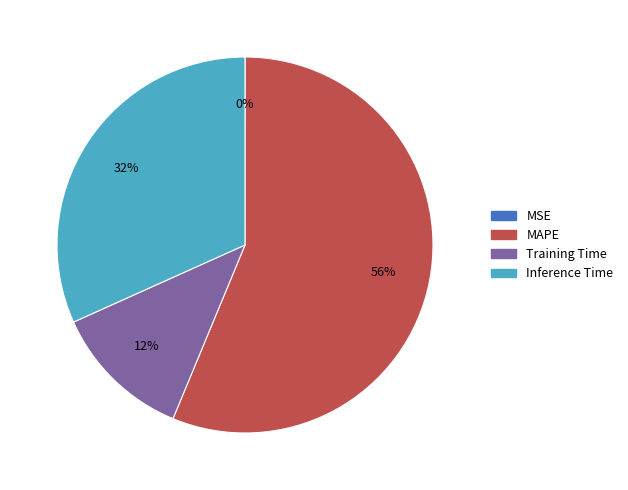

Between Training Time and MAPE, which is larger?

MAPE